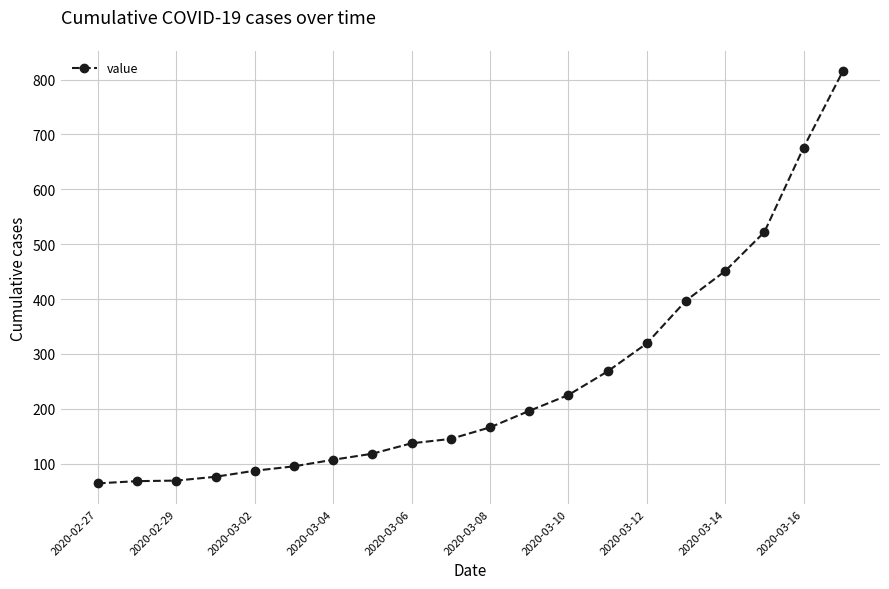

What is the sum of all values?

5001